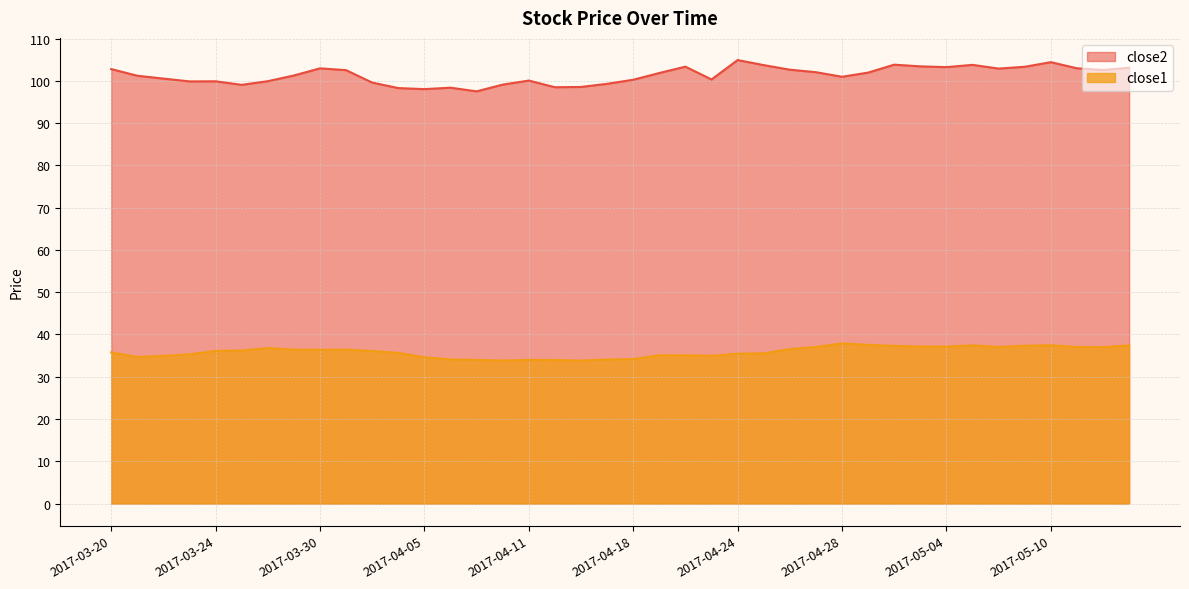

How many series are shown in this chart?

2